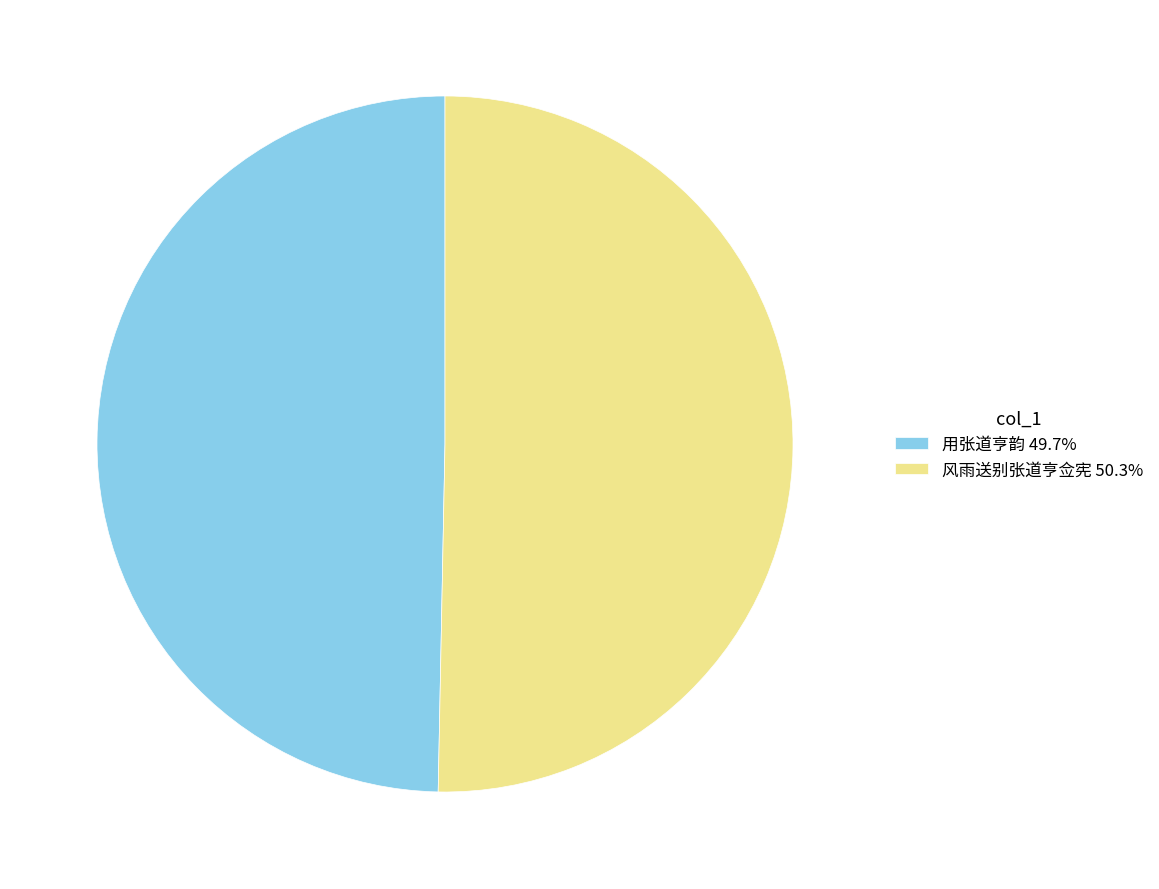

Does any single category account for the majority?

Yes